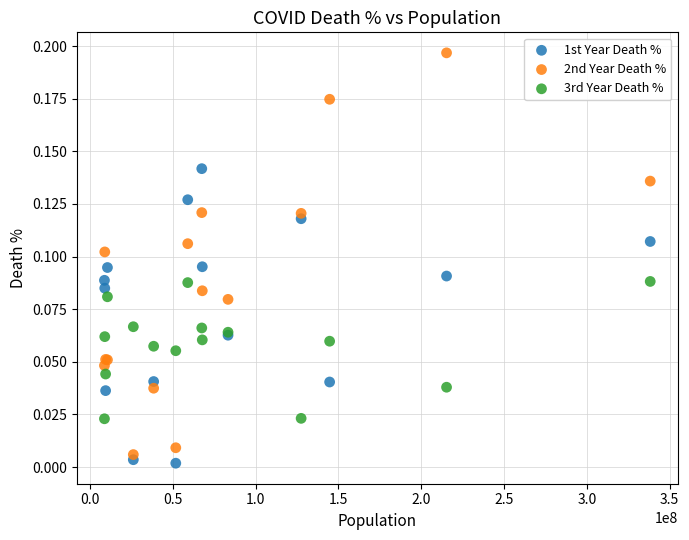

What is the X range (max minus min) for the scatter plot?

329549385.0